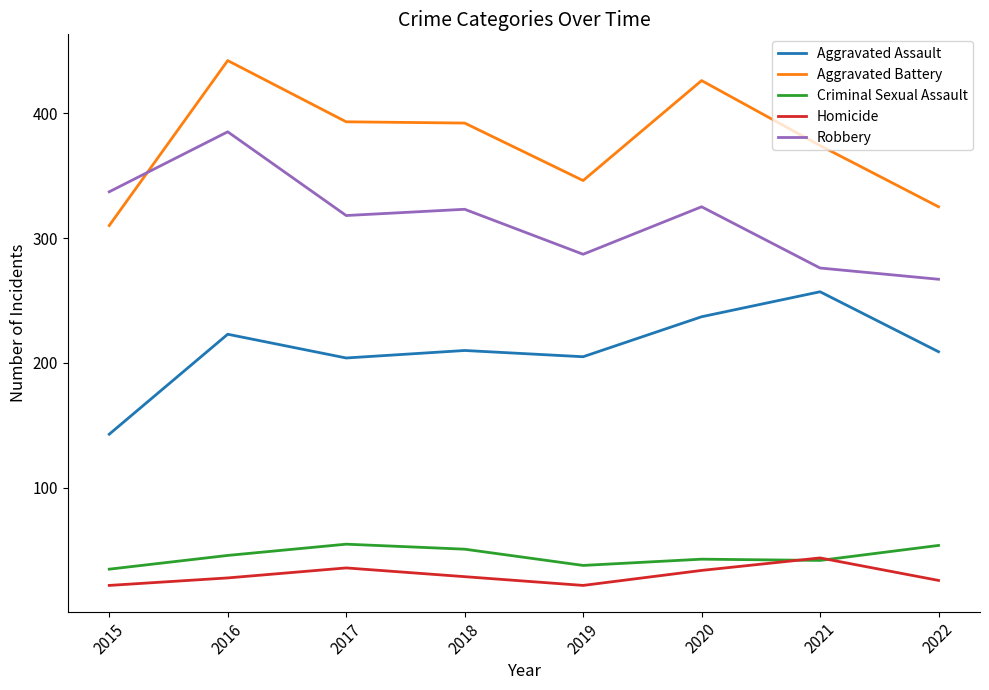

What is the difference between the Aggravated Battery values at 2021 and 2020?

52